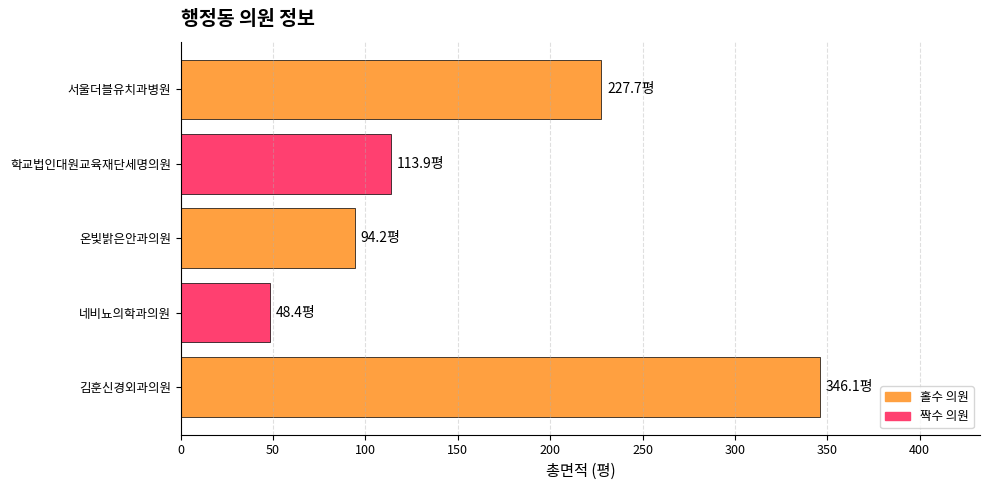

What is the difference between the maximum and minimum values?

297.7